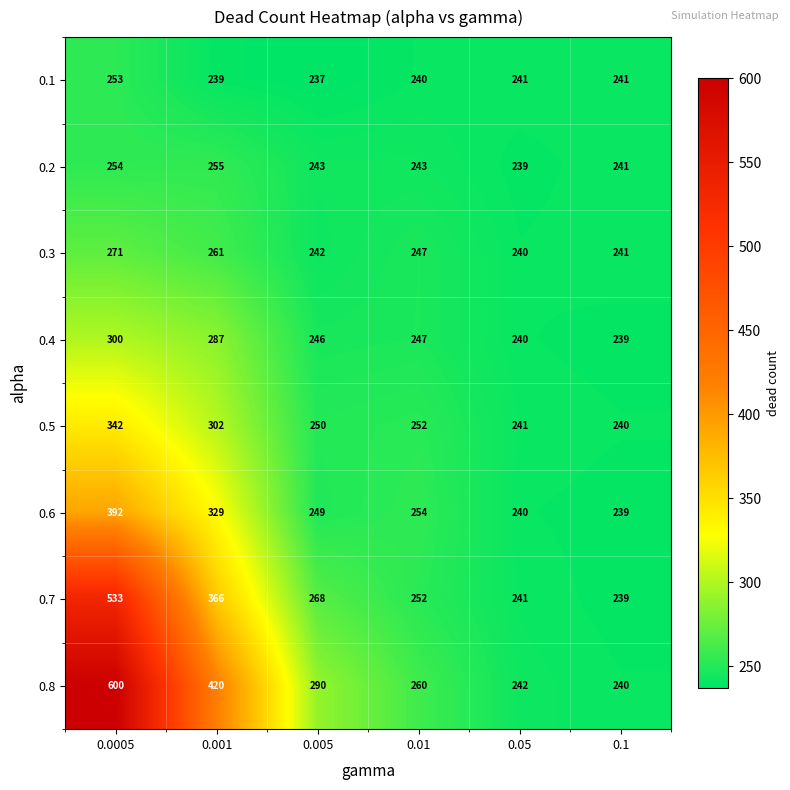

What is the minimum value shown in the chart?

237